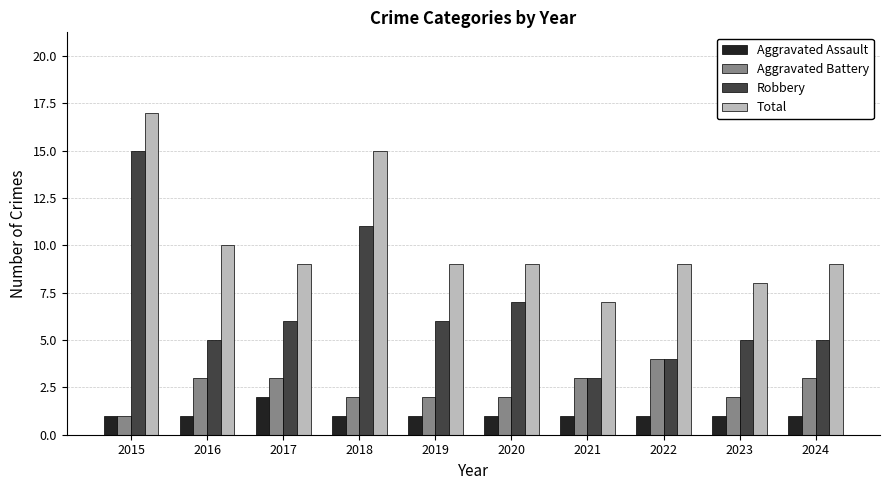

What is the spread (max minus min) of values at 2020?

8